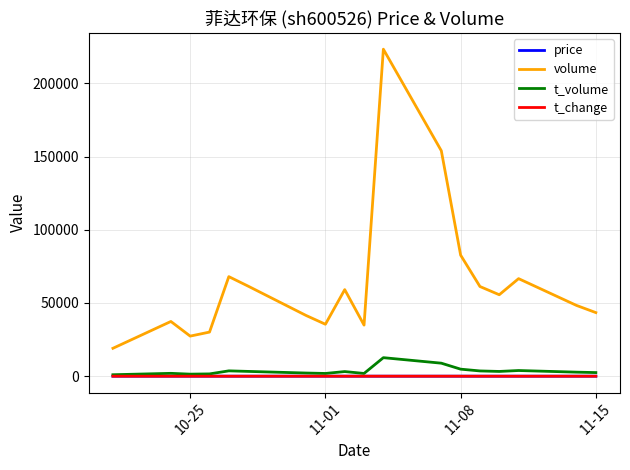

What is the lowest value of the volume series?

19053.0